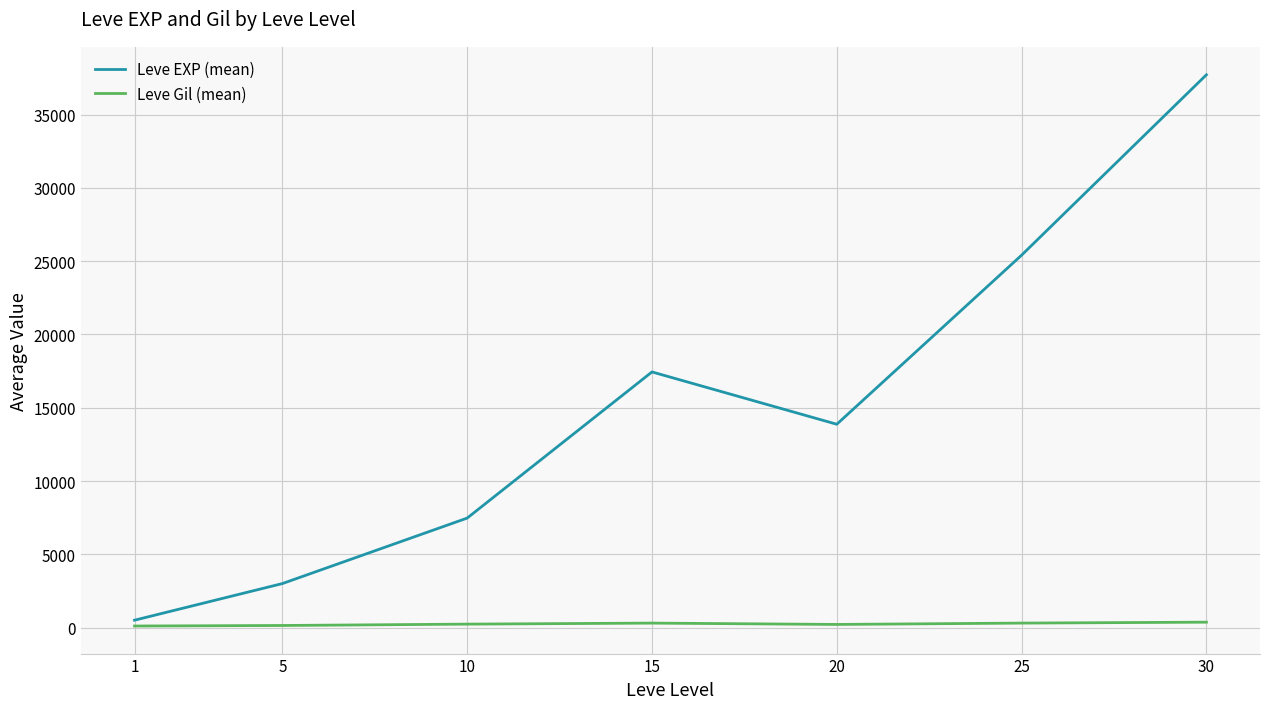

Which series has the widest spread of values?

Leve EXP (mean)